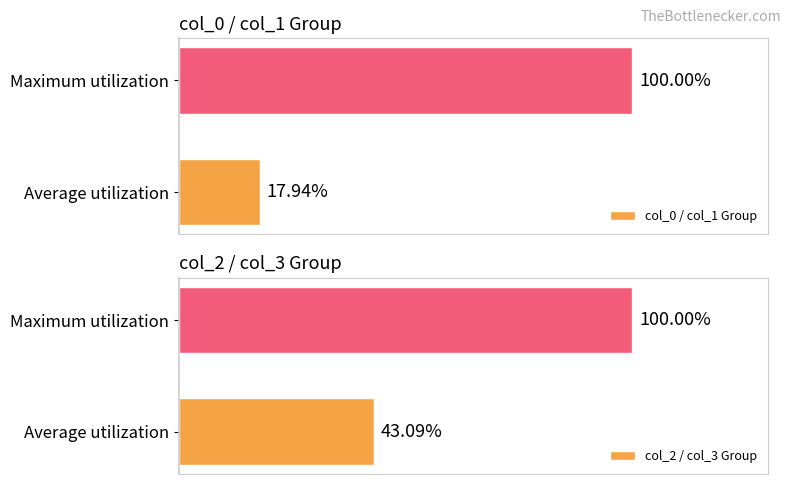

What is the highest value of the col_0 / col_1 Group series?

100.0